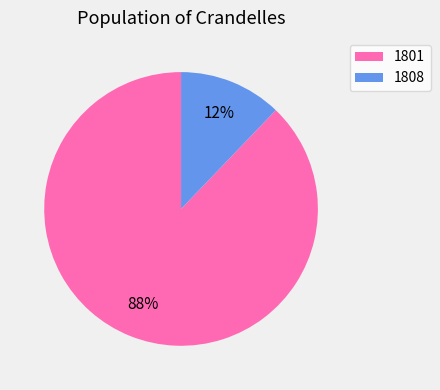

Which has a higher value, 1808 or 1801?

1801